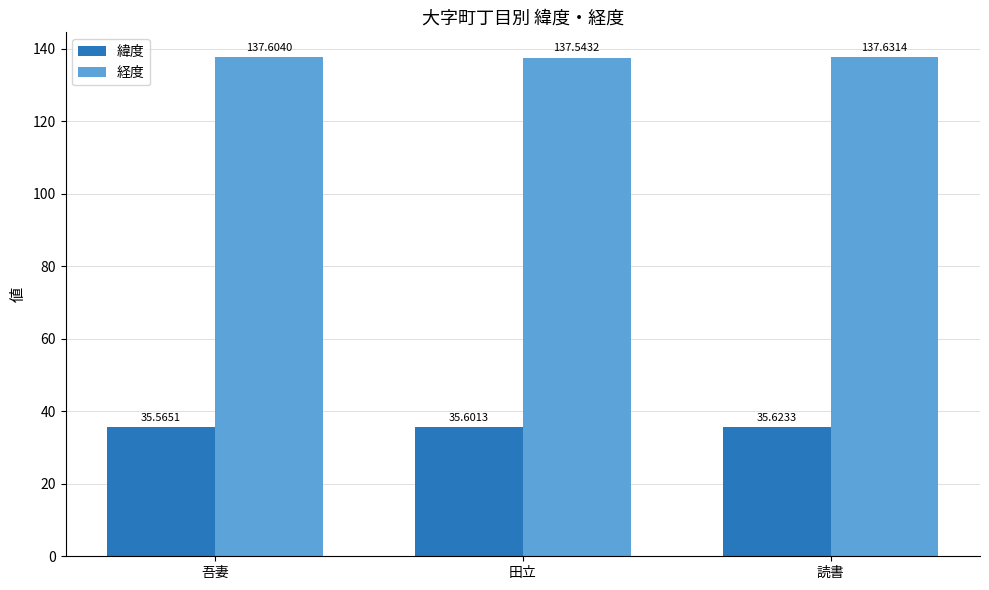

True or false: 経度 has a value of 187.5 at 読書.

False